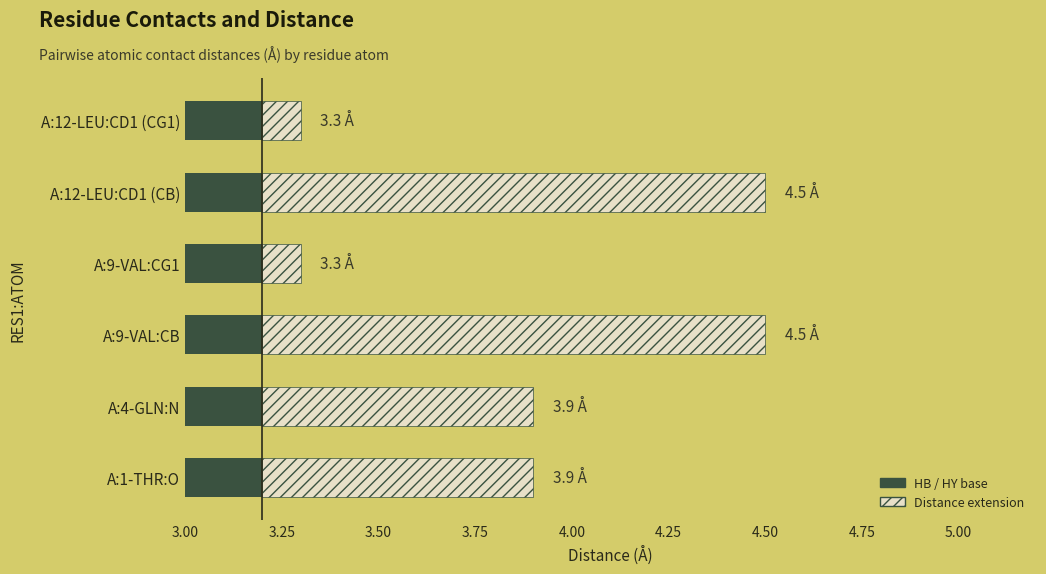

What value does the data have at A:4-GLN:N?

3.9